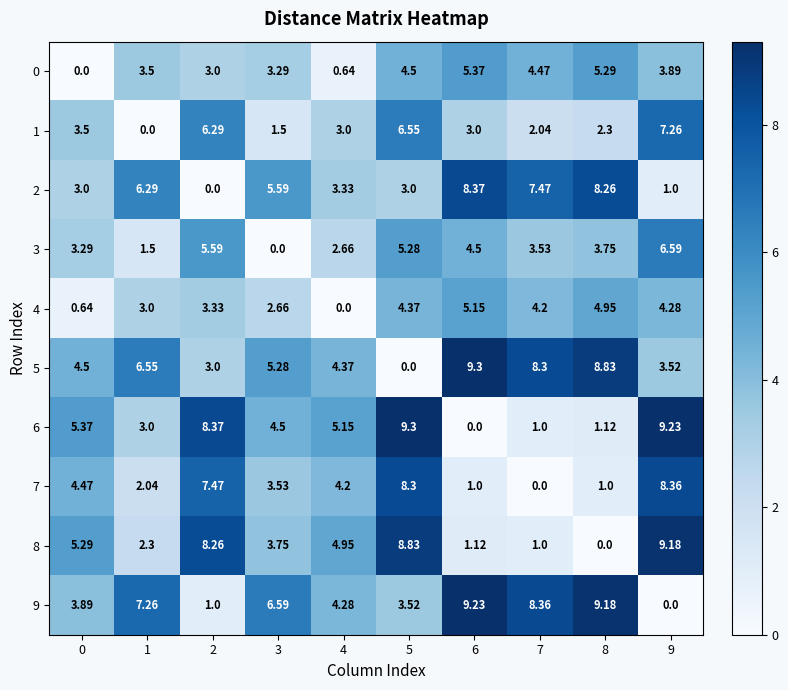

At 3, list the series in order from largest to smallest.

9, 2, 5, 6, 8, 7, 0, 4, 1, 3